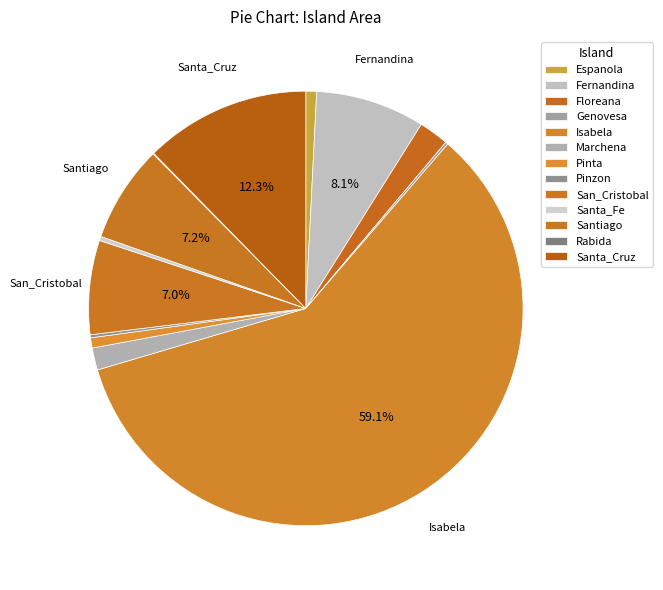

Which slice is the largest?

Isabela